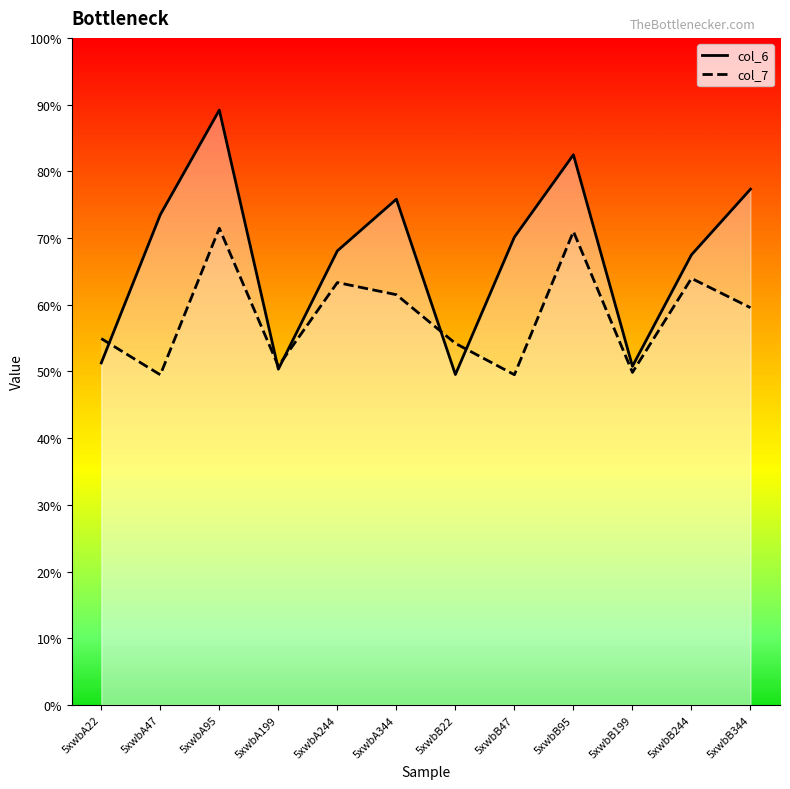

The value of col_6 at 5xwbA344 is 7.6. True or false?

True